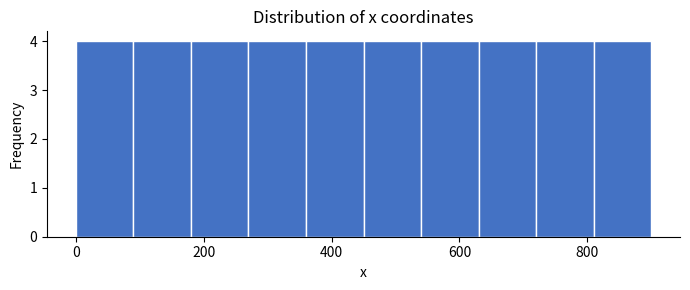

Reading left to right, transcribe this chart: for each bar, give the range it covers on the x-axis and its height. Neither the bar edges nor the heights are printed on the chart, so give them approximately, as read against the axes.

0 to 90: 4
90 to 180: 4
180 to 270: 4
270 to 360: 4
360 to 450: 4
450 to 540: 4
540 to 630: 4
630 to 720: 4
720 to 810: 4
810 to 900: 4